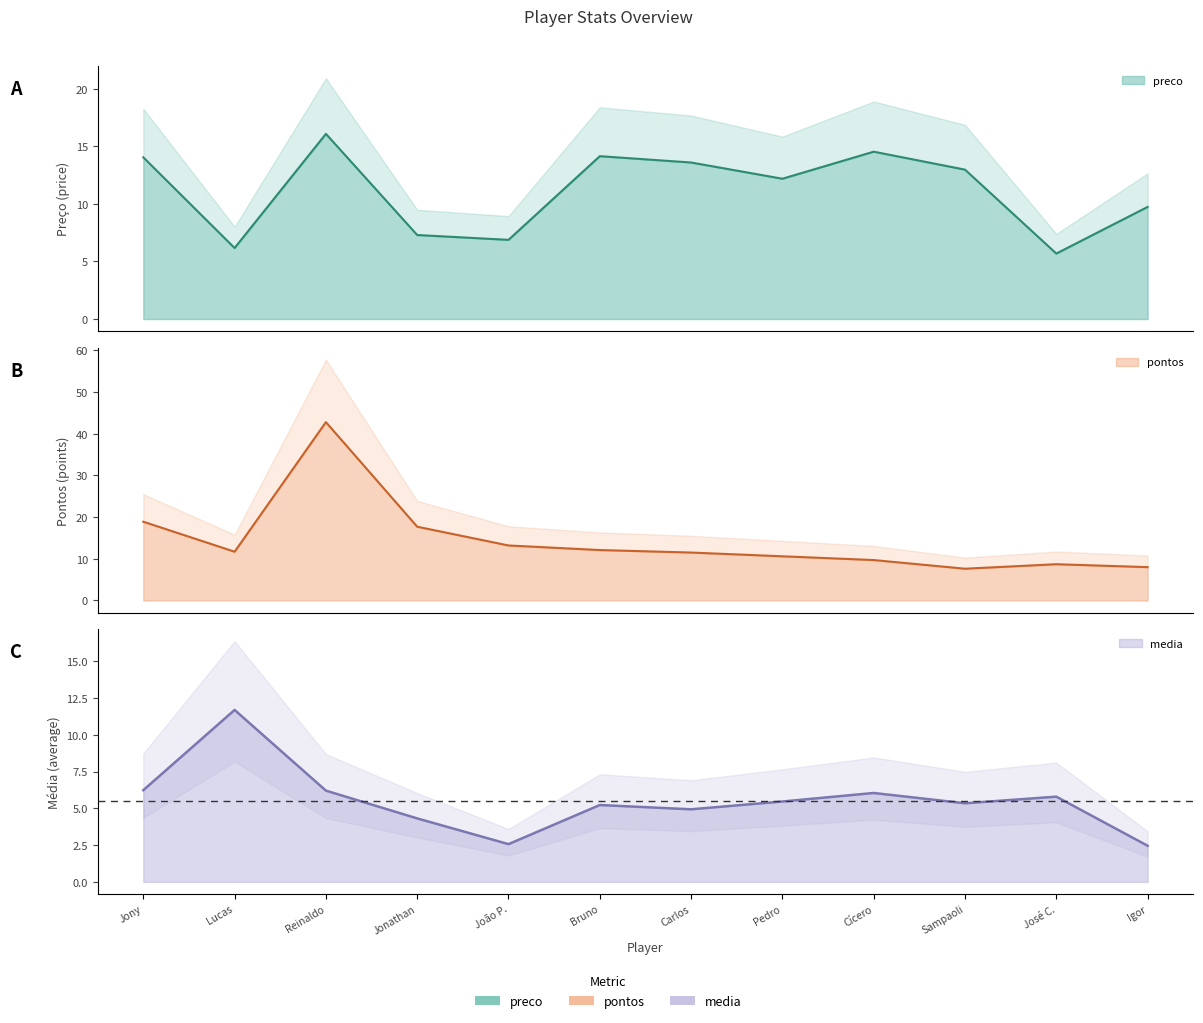

List the series in order of their overall mean, highest first.

pontos, preco, media